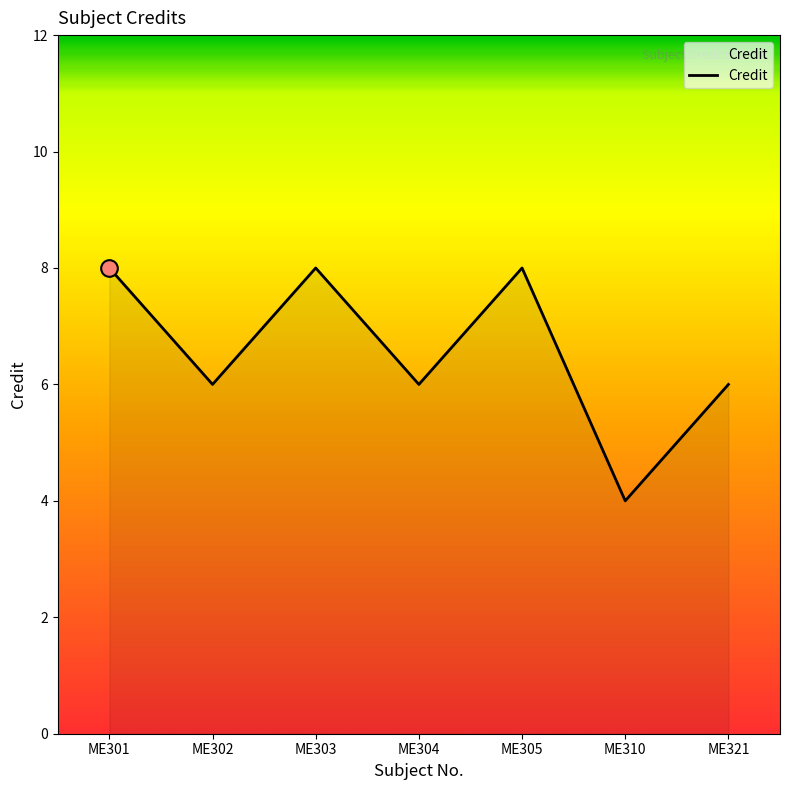

How many values are between 6 and 8?

6